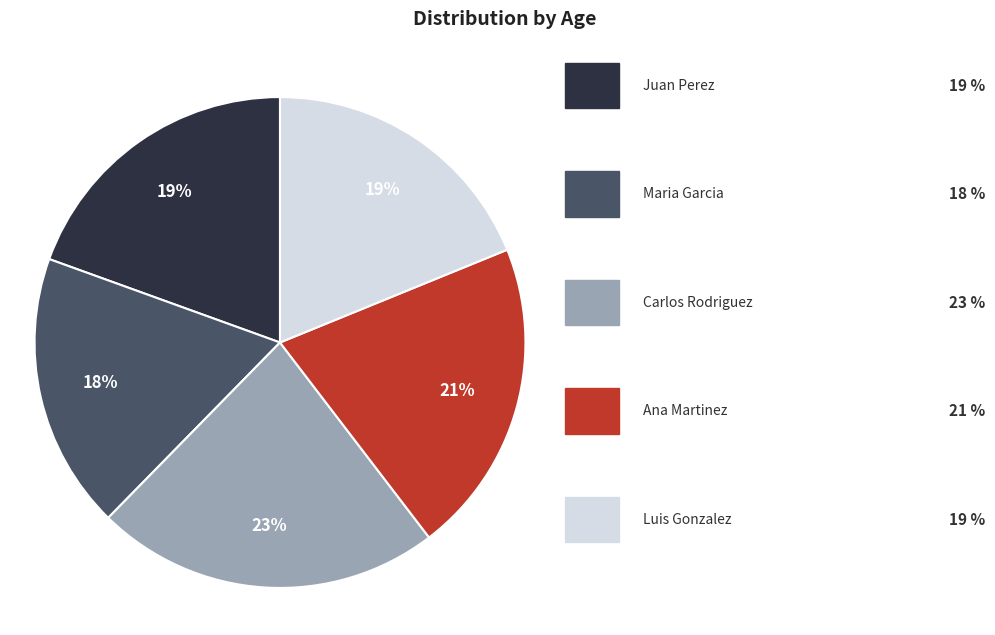

Does any single category account for the majority?

No